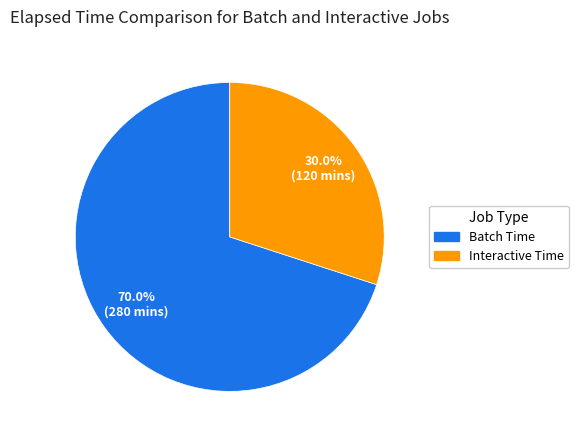

Count the number of slices in the pie.

2